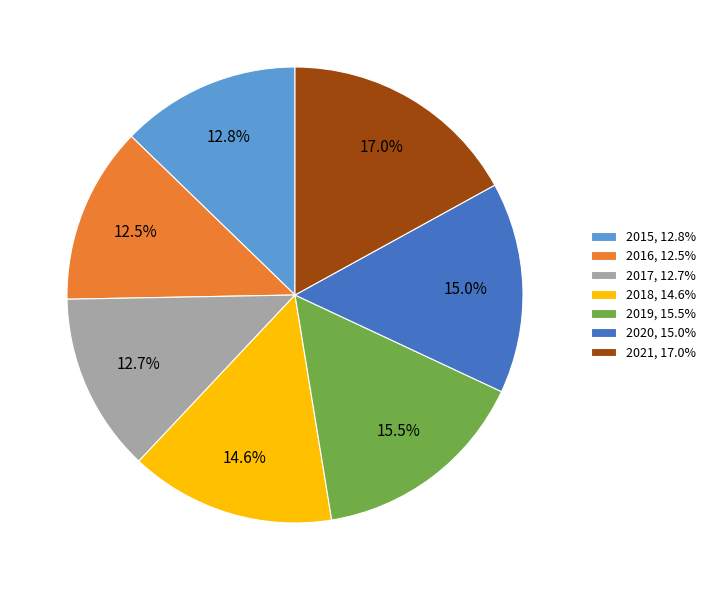

Which category has the biggest portion of the pie?

2021